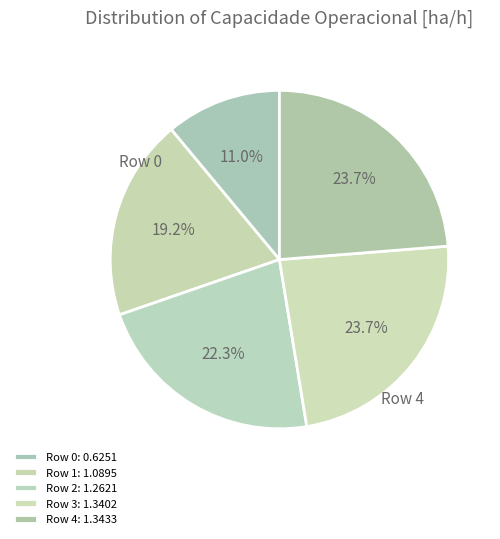

How many slices are in this pie chart?

5